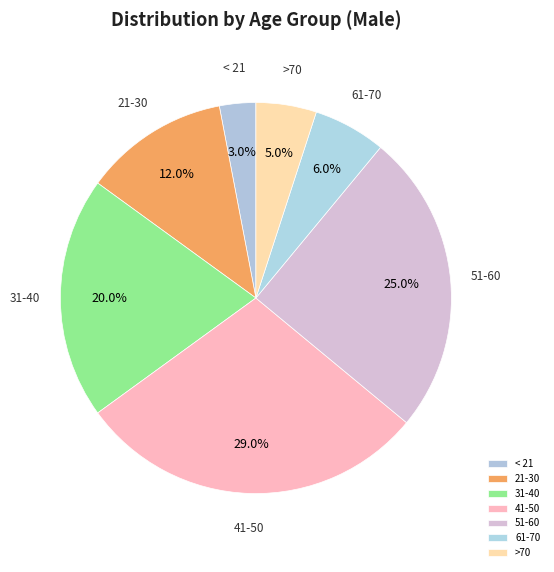

Does 21-30 represent more than half of the total?

No